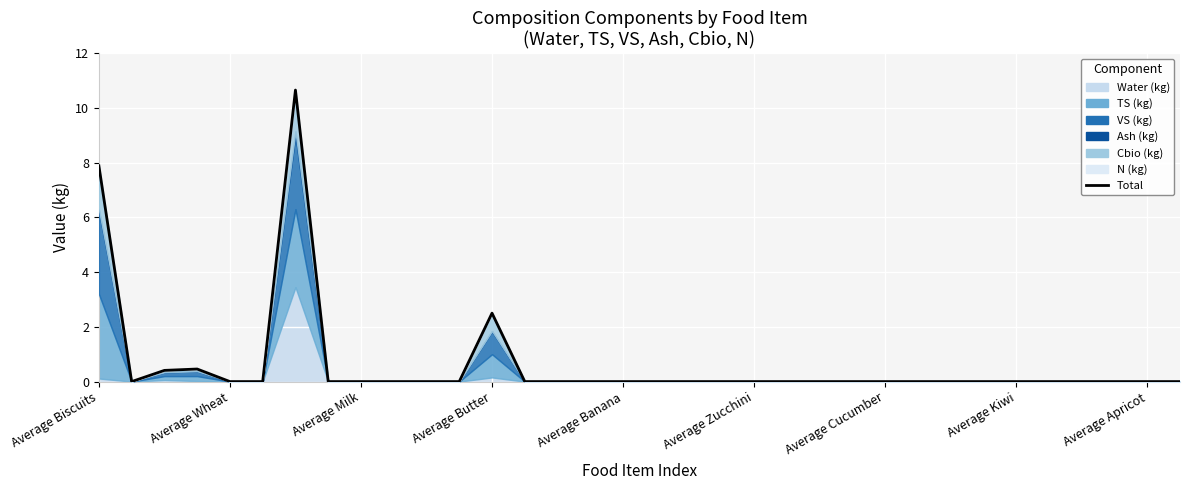

How many lines are shown in the chart?

1